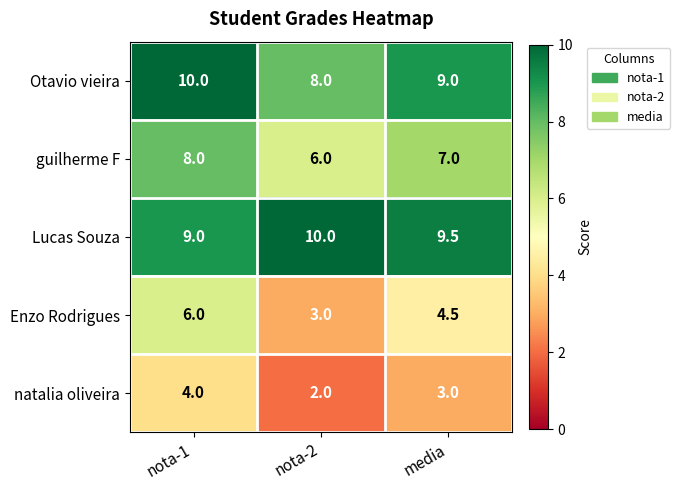

At nota-2, list the series in order from largest to smallest.

Lucas Souza, Otavio vieira, guilherme F, Enzo Rodrigues, natalia oliveira